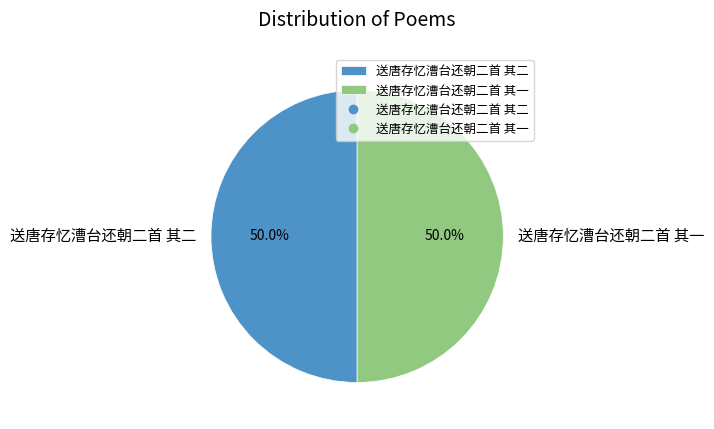

How many slices are in this pie chart?

2